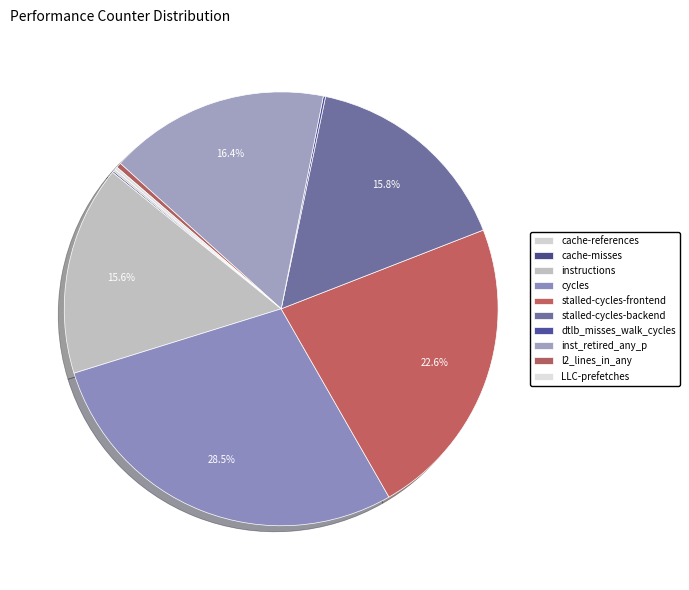

Is there a majority slice in this chart?

No